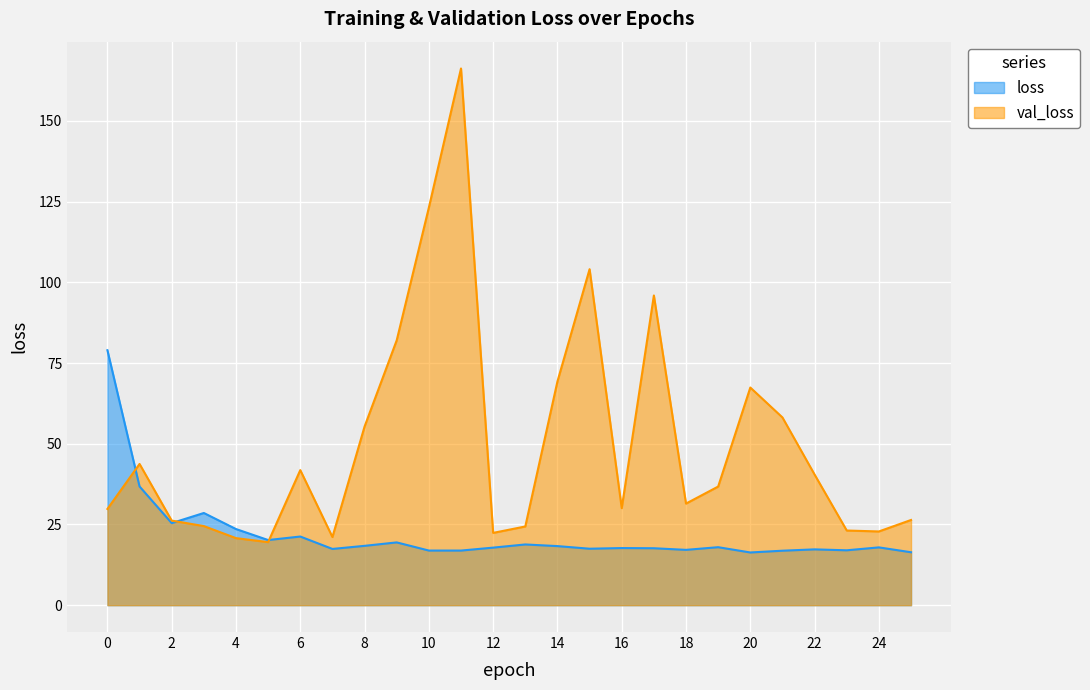

Reading left to right, what are all the values shown in this chart?

loss: 79.0	36.8	25.4	28.6	23.6	20.2	21.3	17.4	18.4	19.4	16.9	16.9	17.8	18.8	18.3	17.5	17.7	17.6	17.1	18.0	16.3	16.9	17.3	17.0	17.9	16.4
val_loss: 29.8	43.7	26.2	24.5	20.8	19.5	41.8	21.1	55.3	82.0	123.1	166.2	22.4	24.4	69.3	104.1	30.1	95.9	31.5	36.7	67.4	58.1	40.5	23.1	22.8	26.4